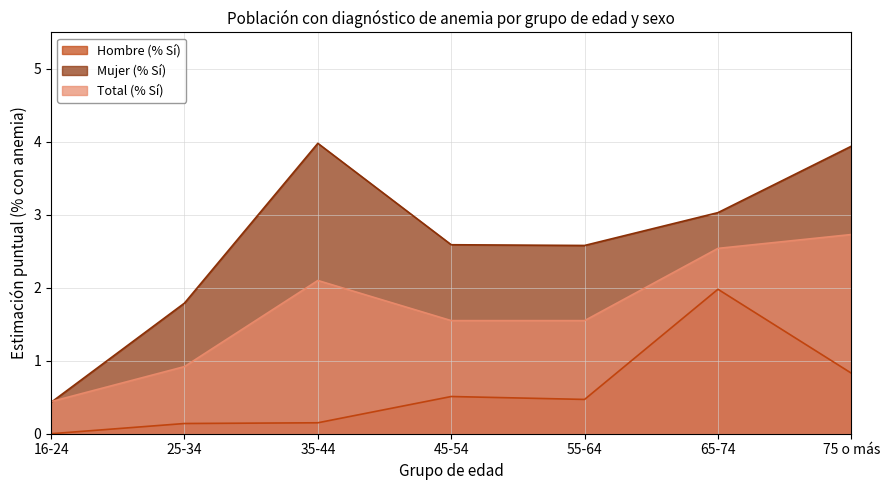

Between 25-34 and 75 o más, which series saw the biggest shift?

Mujer (% Sí)